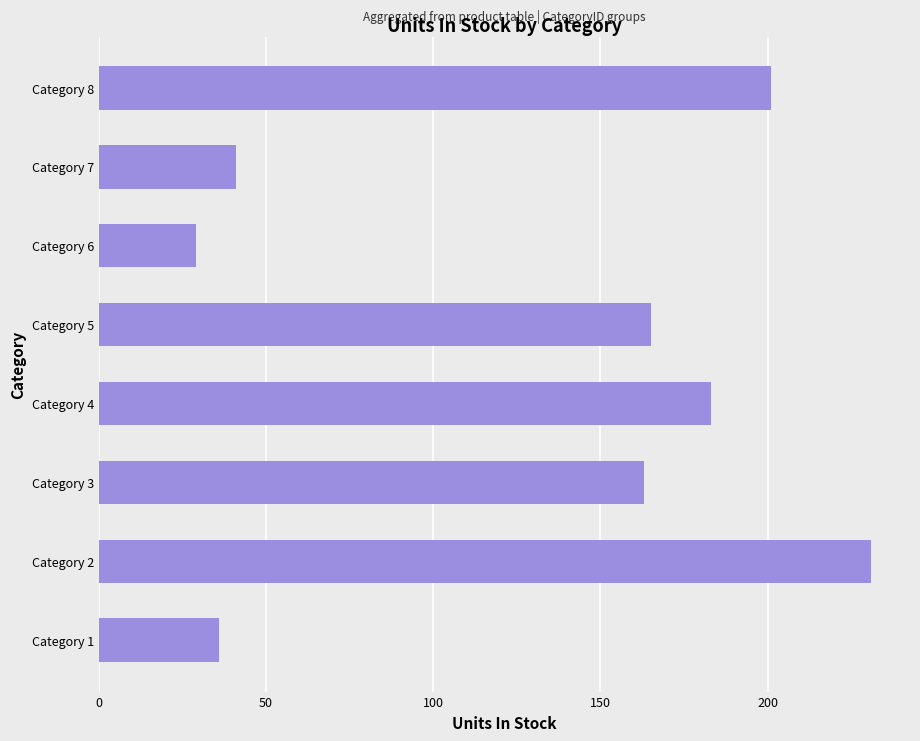

List the labels in order of value, smallest first.

Category 6, Category 1, Category 7, Category 3, Category 5, Category 4, Category 8, Category 2